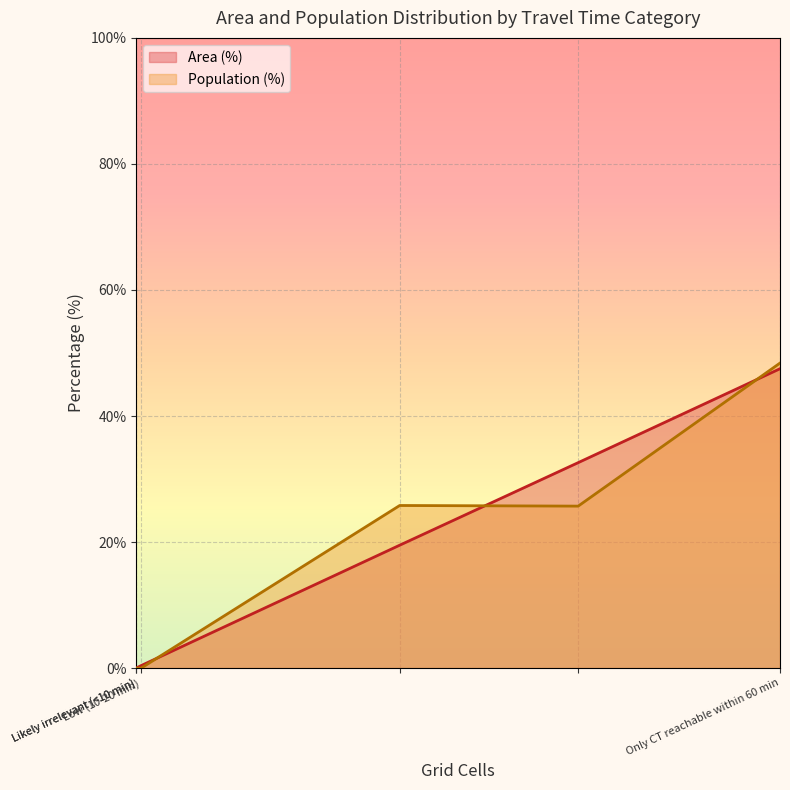

Rank the series by their maximum value, from highest to lowest.

Population (%), Area (%)